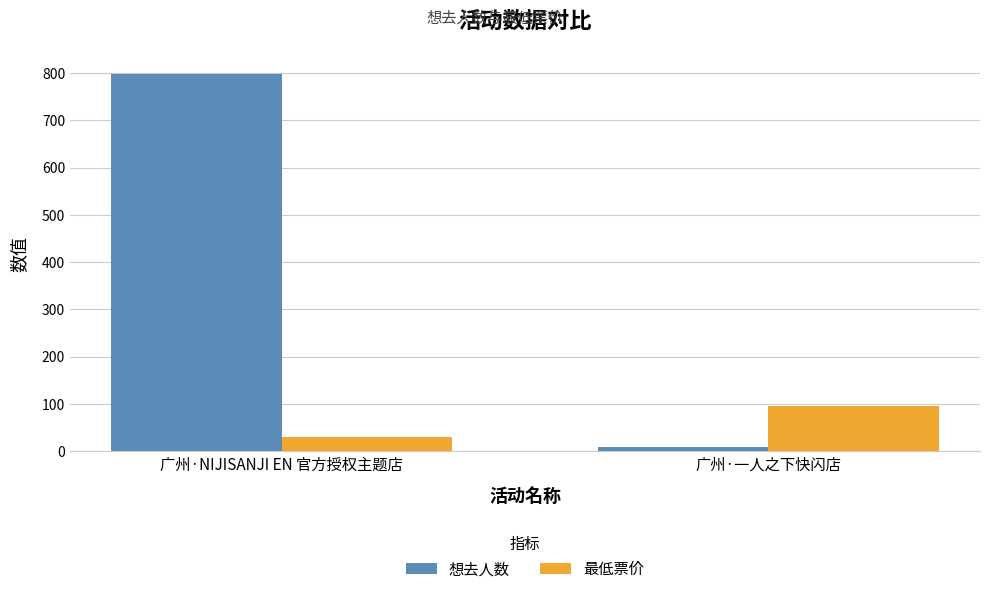

What are all the series names shown in the legend?

想去人数, 最低票价